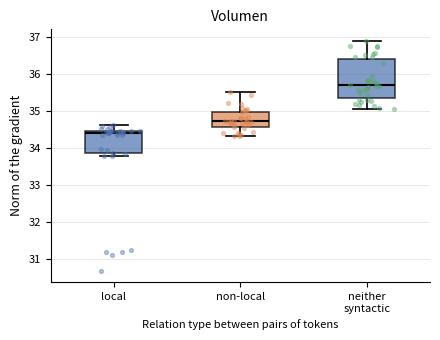

Which box has the lowest median line?

local